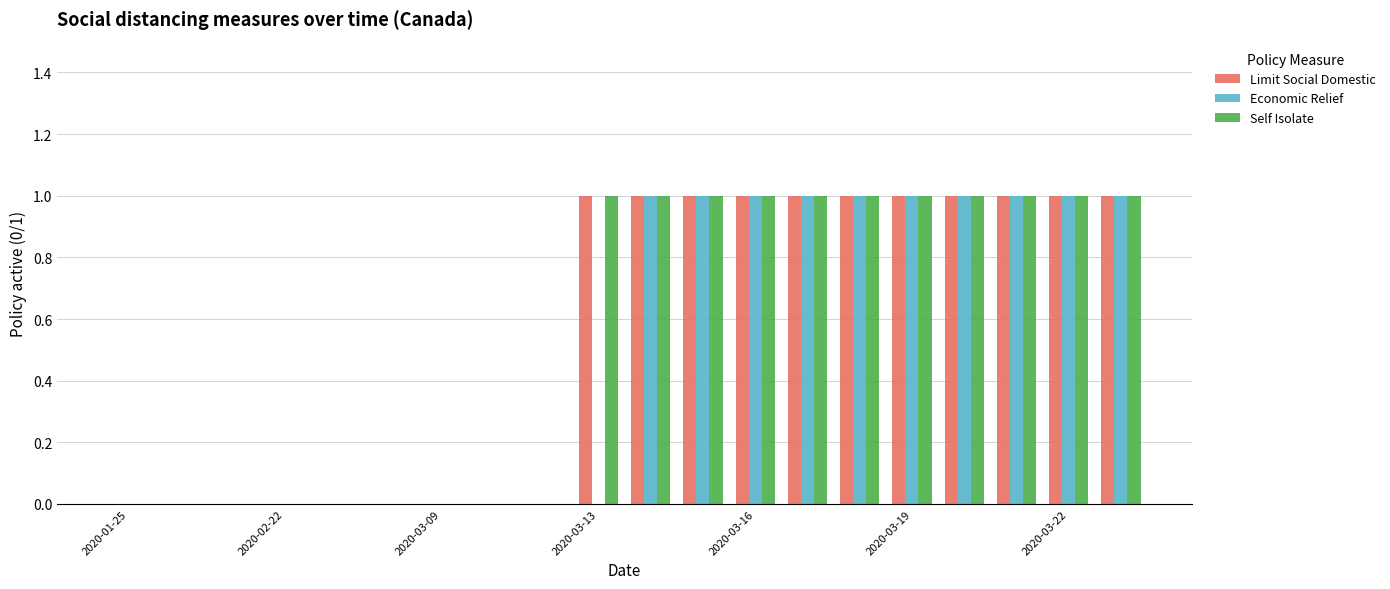

What is the sum of all Limit Social Domestic values?

11